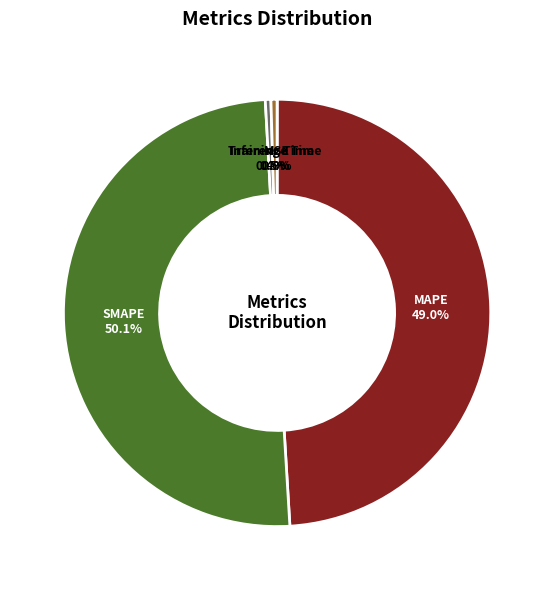

To the nearest percent, what is the average slice percentage?

20%